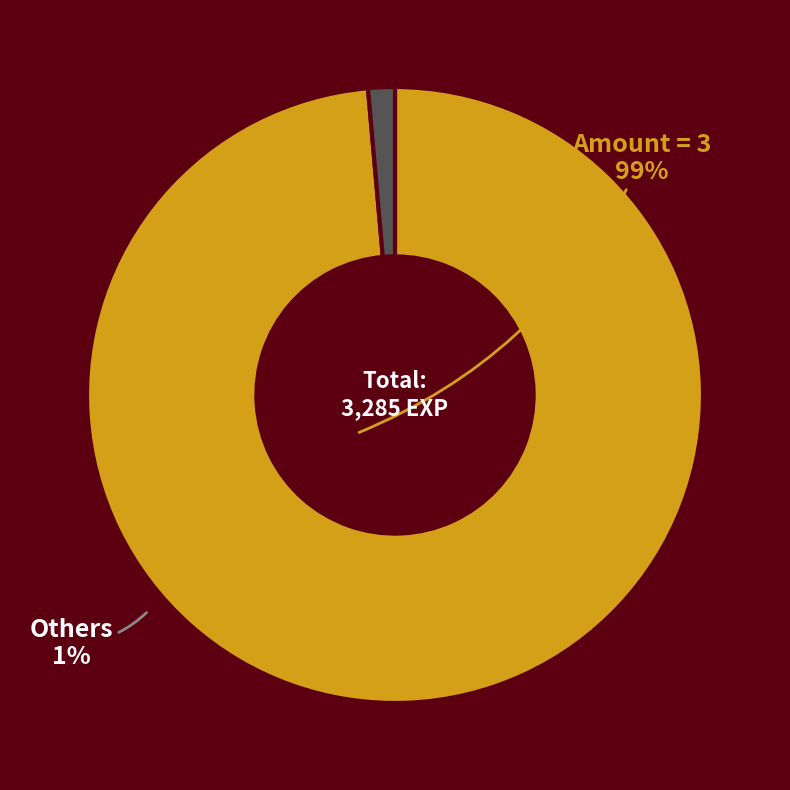

Is there any slice that represents more than half of the pie?

Yes